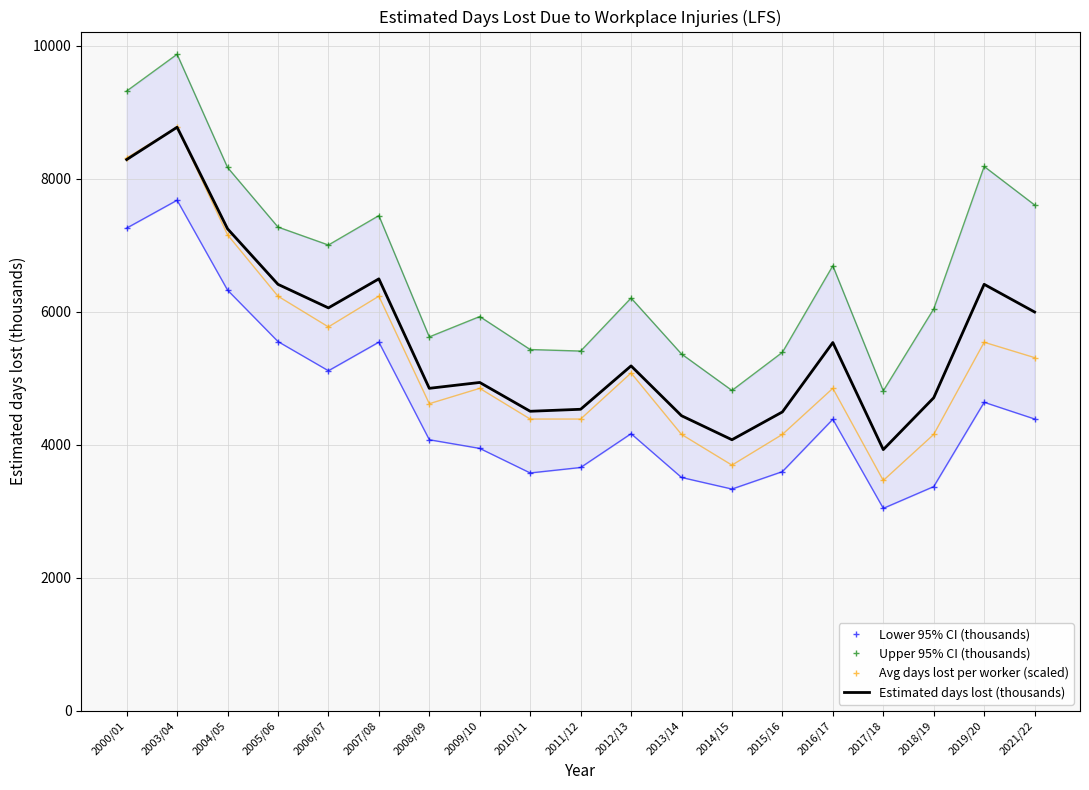

Is this an area chart (filled region under the line)?

No